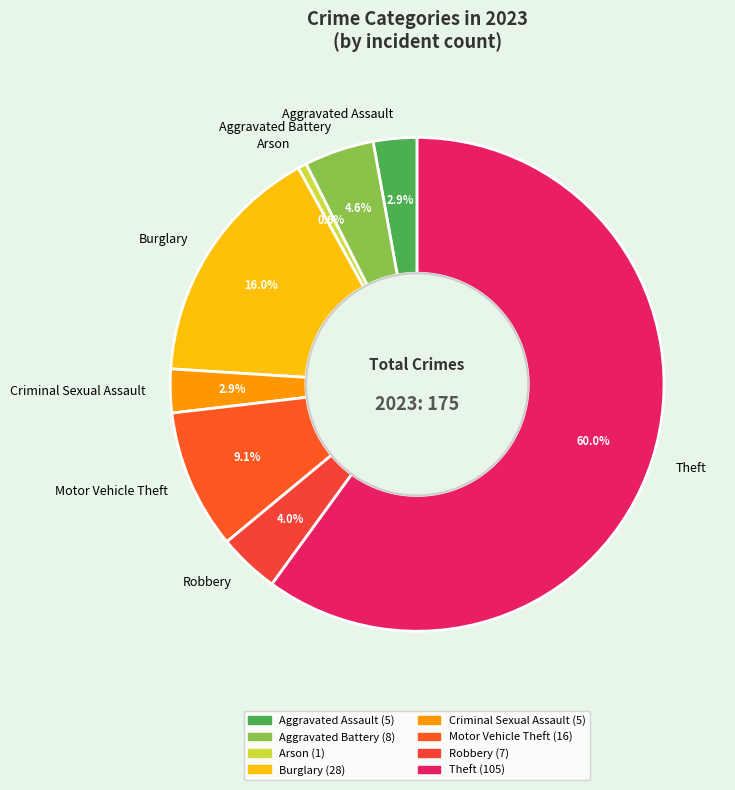

What is the largest slice in the pie chart?

Theft